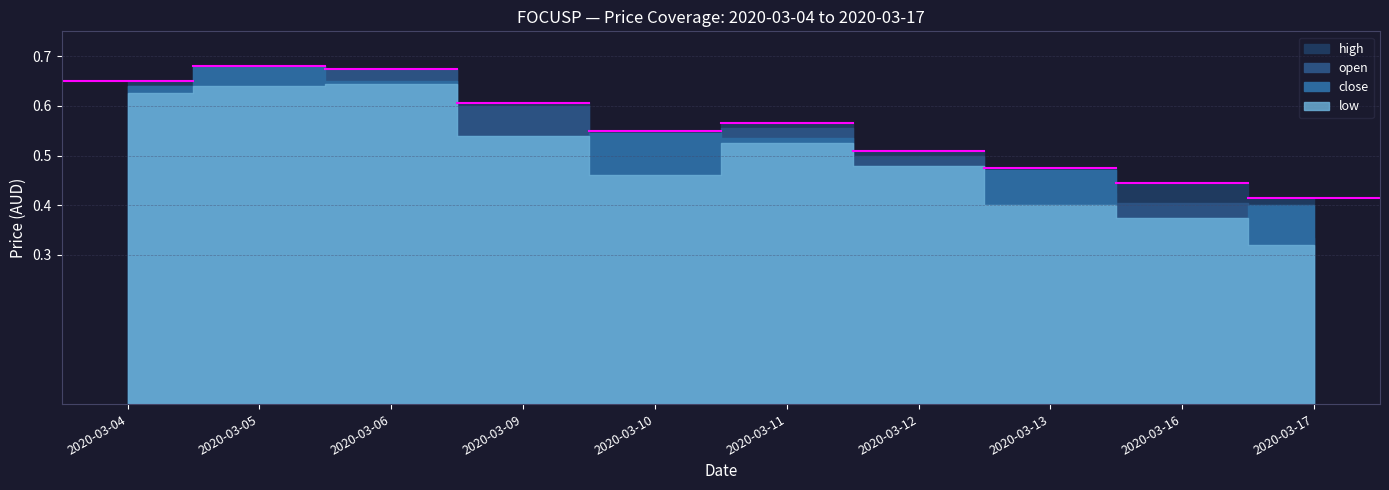

Which series has the largest total across all categories?

high